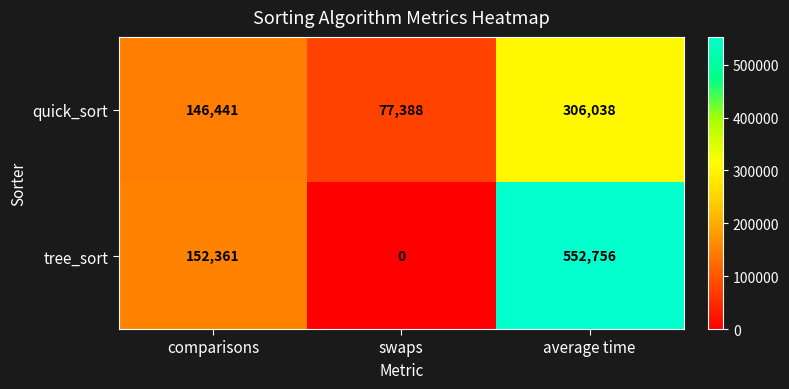

Which series changed the most between swaps and average time?

tree_sort